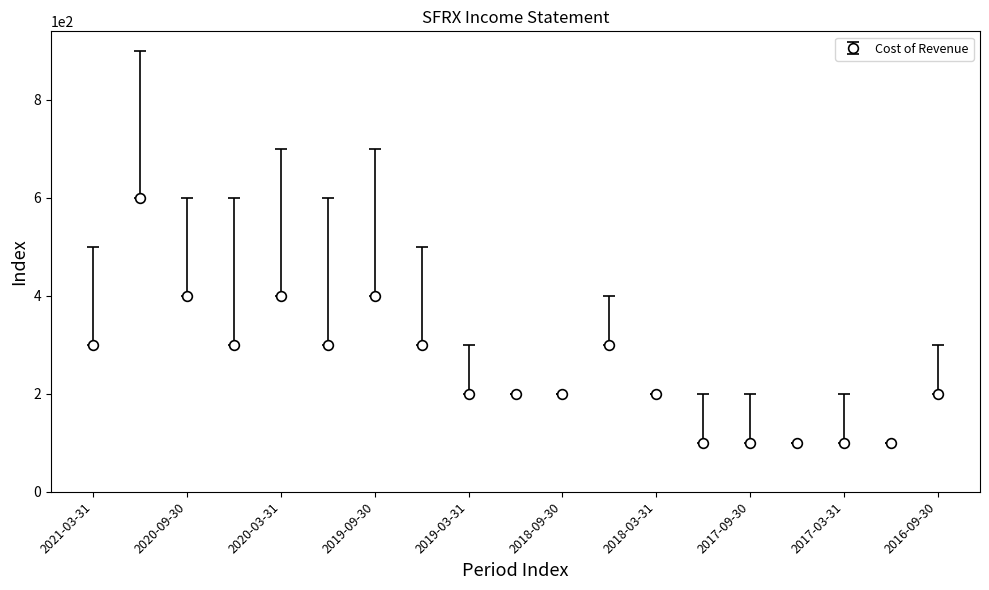

What is the difference between the maximum and minimum values?

500